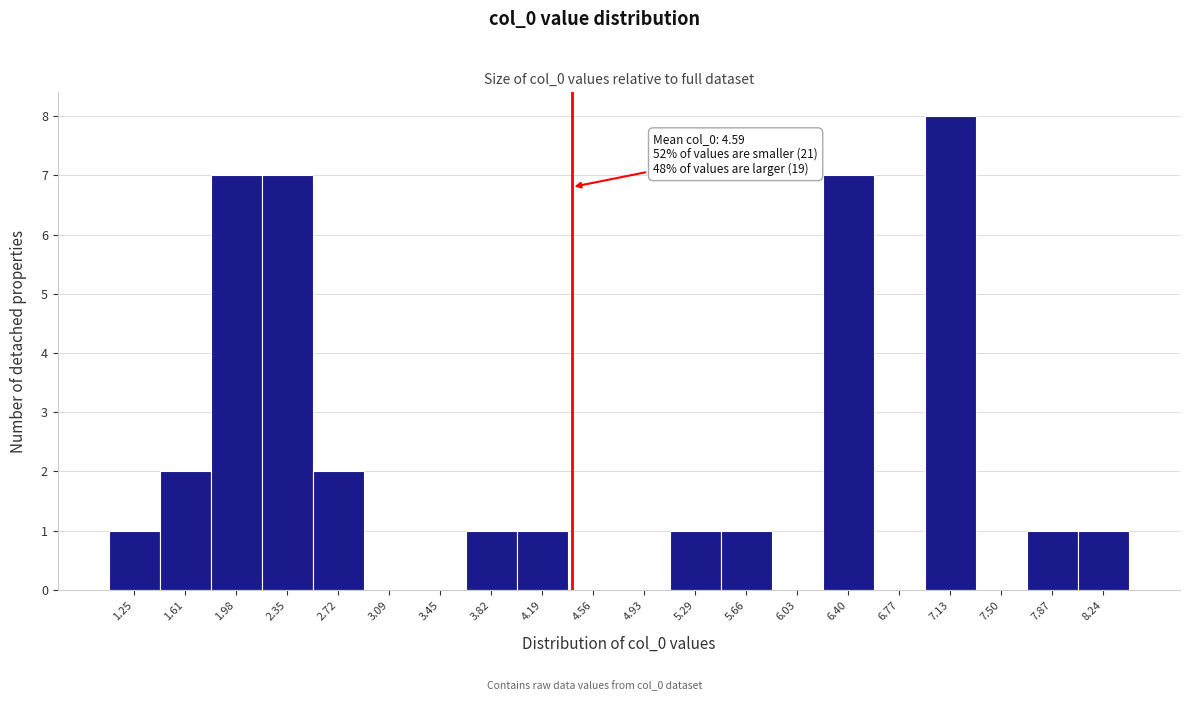

Reading left to right, extract all data points from this chart.

1.25=1	1.61=2	1.98=7	2.35=7	2.72=2	3.09=0	3.45=0	3.82=1	4.19=1	4.56=0	4.93=0	5.29=1	5.66=1	6.03=0	6.40=7	6.77=0	7.13=8	7.50=0	7.87=1	8.24=1